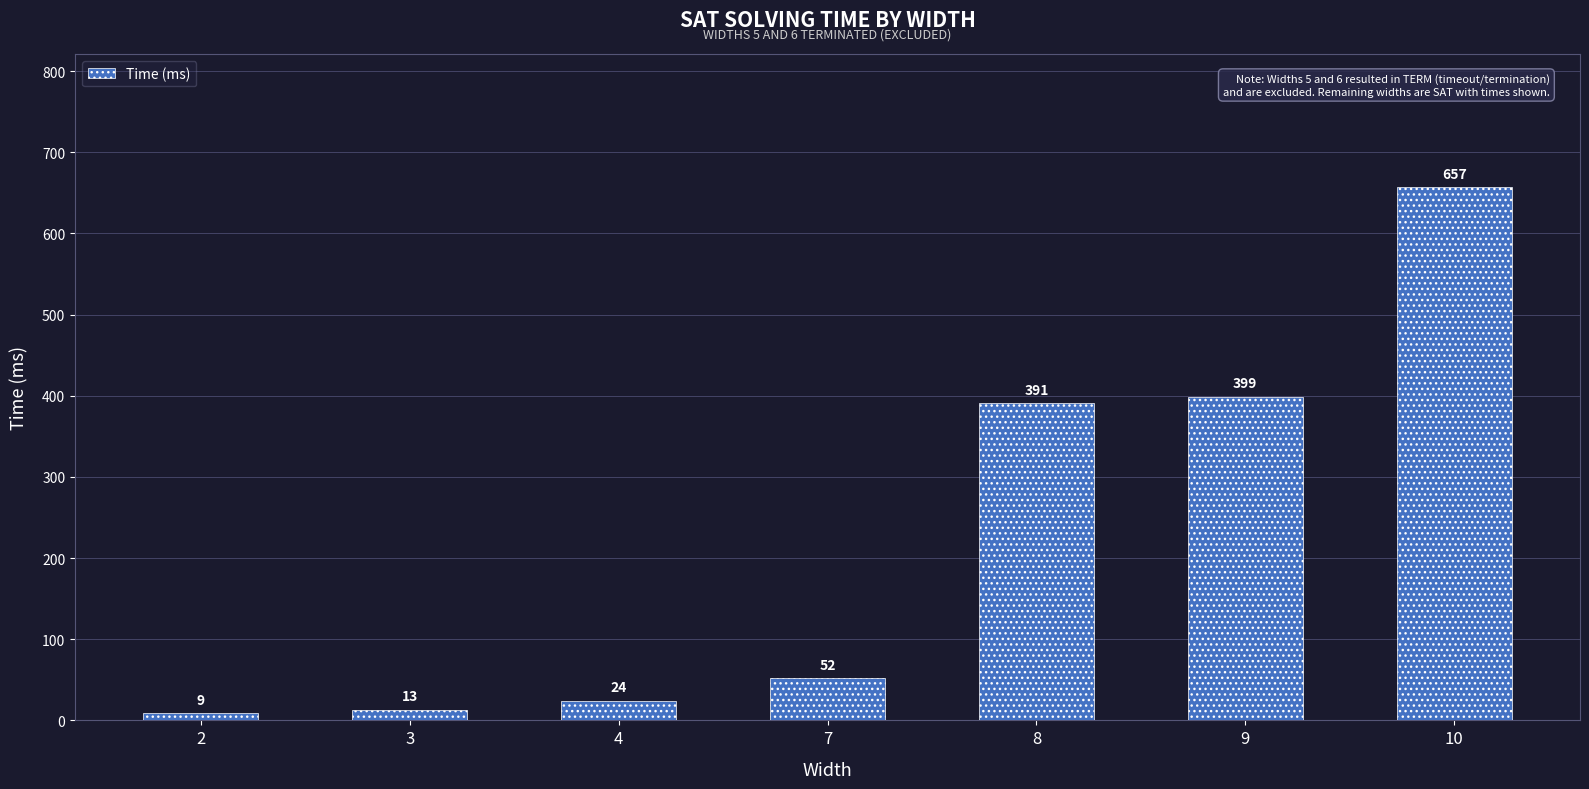

What is the difference between the values at 4 and 3?

11